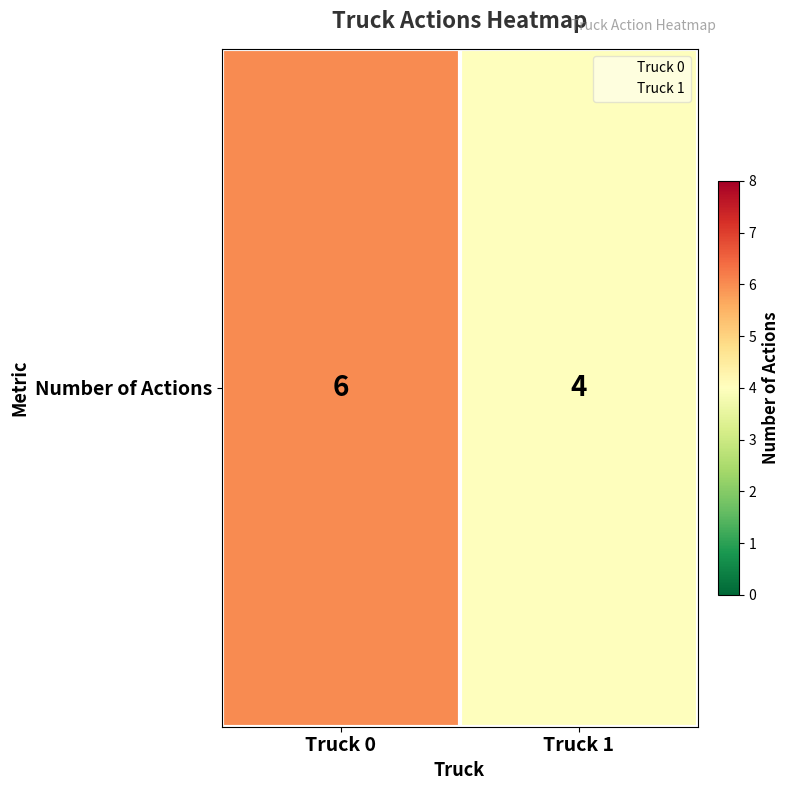

Reading left to right, list all the values displayed in this chart.

6	4